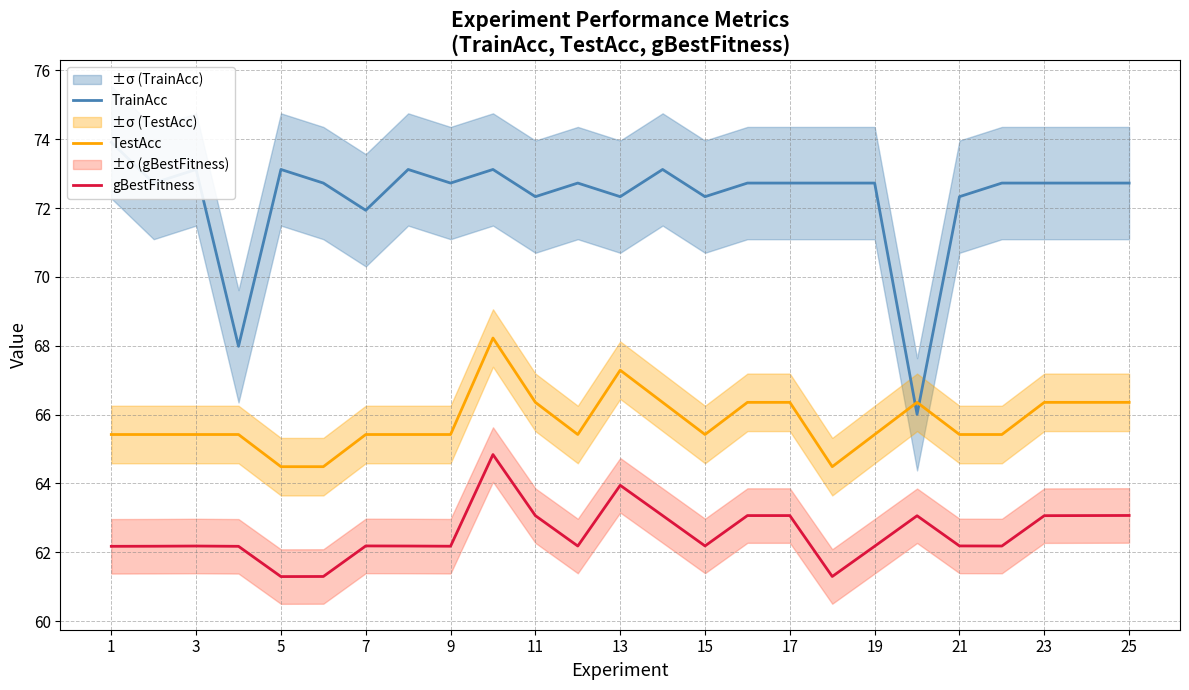

How many data points in gBestFitness are above 62?

22